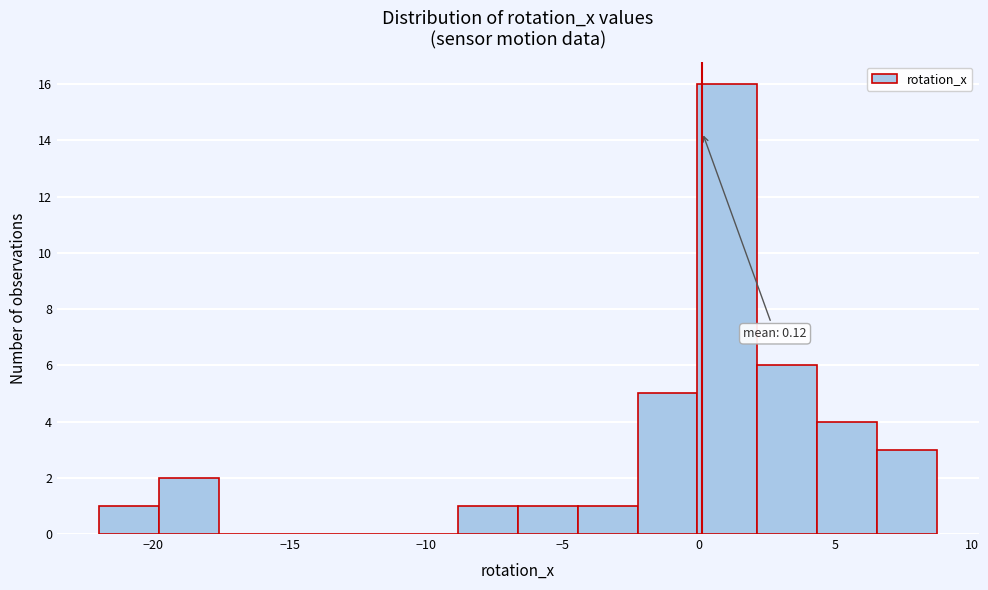

Which range on the x-axis has the tallest bar?

0.0 to 2.0